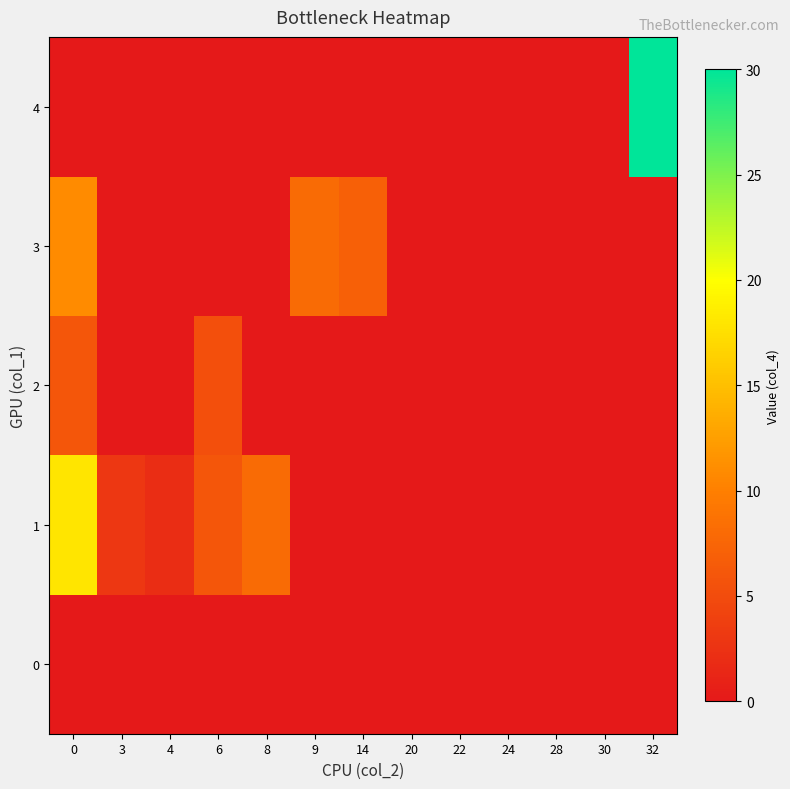

Reading right to left, extract all data points from this chart.

0: 32=0.0	30=0.0	28=0.0	24=0.0	22=0.0	20=0.0	14=0.0	9=0.0	8=0.0	6=0.0	4=0.0	3=0.0	0=0.0
1: 32=0.0	30=0.0	28=0.0	24=0.0	22=0.0	20=0.0	14=0.0	9=0.0	8=8.0	6=6.0	4=2.0	3=3.0	0=18.0
2: 32=0.0	30=0.0	28=0.0	24=0.0	22=0.0	20=0.0	14=0.0	9=0.0	8=0.0	6=5.3	4=0.0	3=0.0	0=6.0
3: 32=0.0	30=0.0	28=0.0	24=0.0	22=0.0	20=0.0	14=7.0	9=8.0	8=0.0	6=0.0	4=0.0	3=0.0	0=11.0
4: 32=30.0	30=0.0	28=0.0	24=0.0	22=0.0	20=0.0	14=0.0	9=0.0	8=0.0	6=0.0	4=0.0	3=0.0	0=0.0